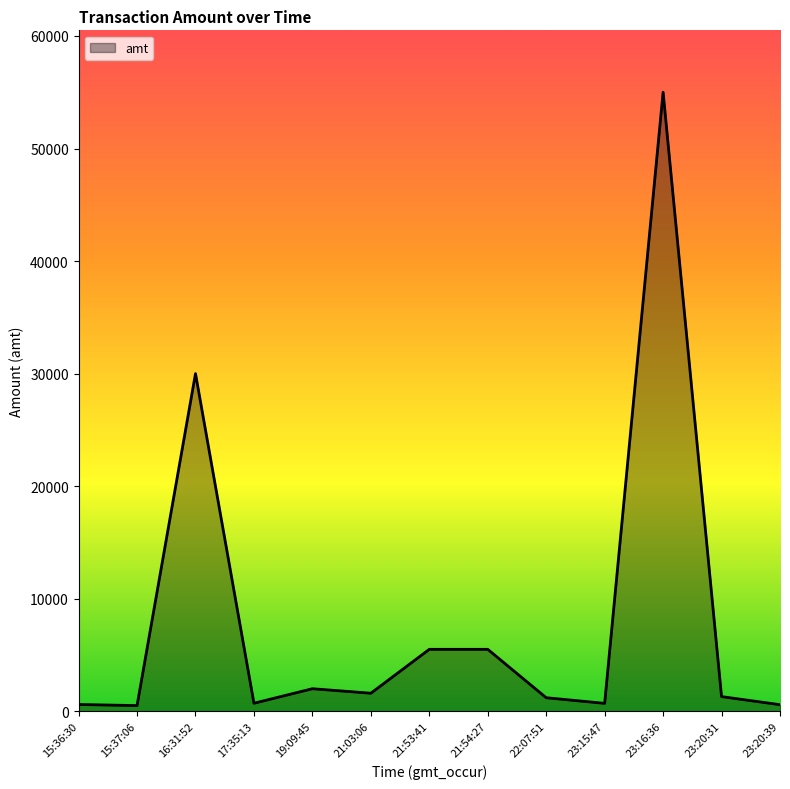

Is it true that the value at 23:16:36 is 55000.0?

True